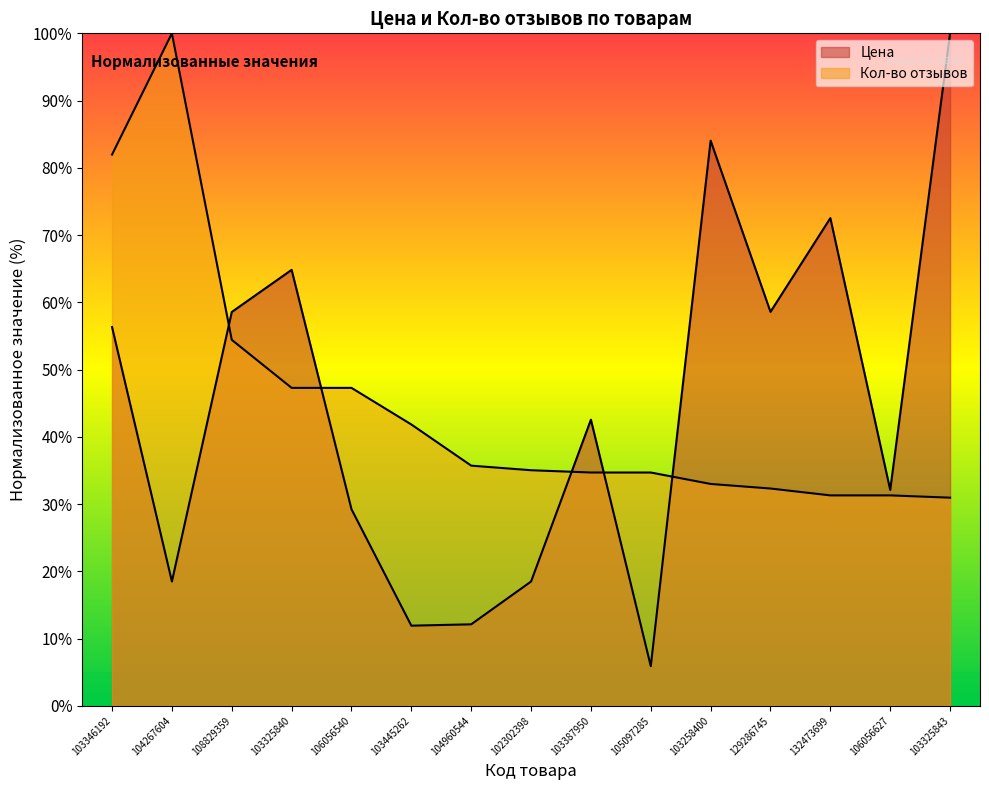

Which series has the widest spread of values?

Цена